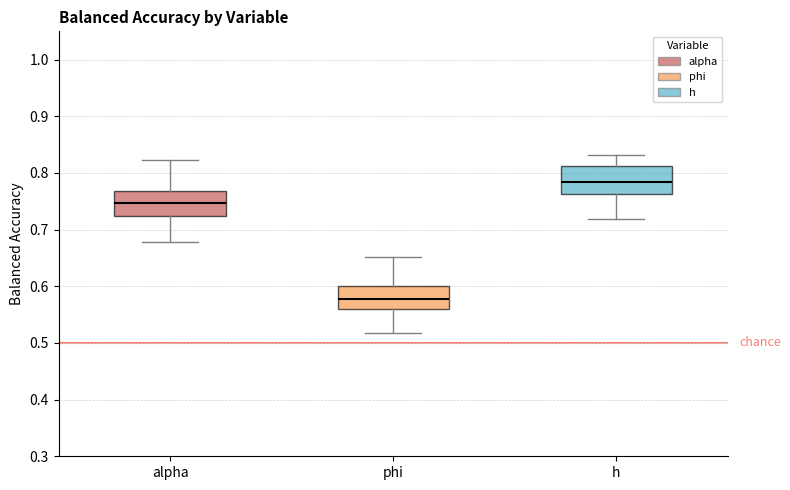

Reading left to right, transcribe this box plot: for each box, give where its median line is, the range the box spans, and where its two whiskers end, as read against the y-axis. The values are not printed on the chart, so give them approximately, as read against the axis.

alpha: median 0.75, box 0.72 to 0.77, whiskers 0.68 to 0.82
phi: median 0.58, box 0.56 to 0.60, whiskers 0.52 to 0.65
h: median 0.78, box 0.76 to 0.81, whiskers 0.72 to 0.83